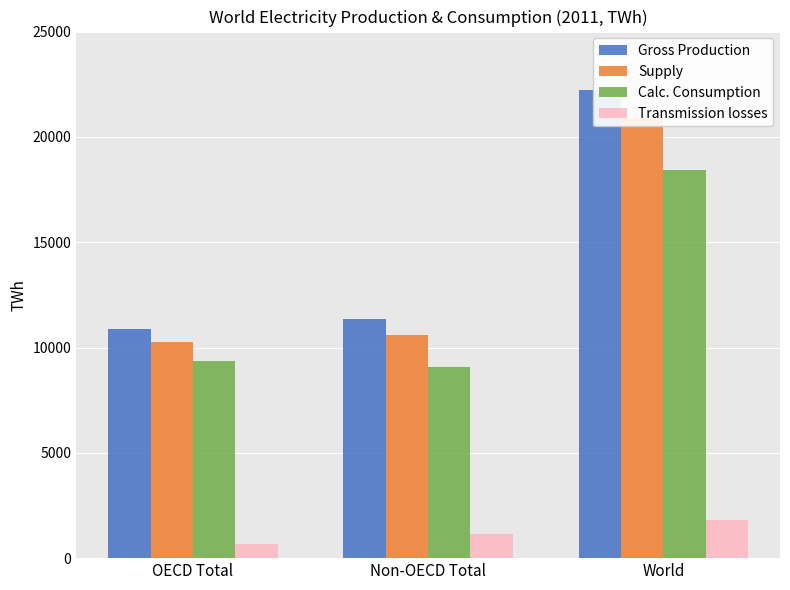

What is the highest value of the Transmission losses series?

1794.5